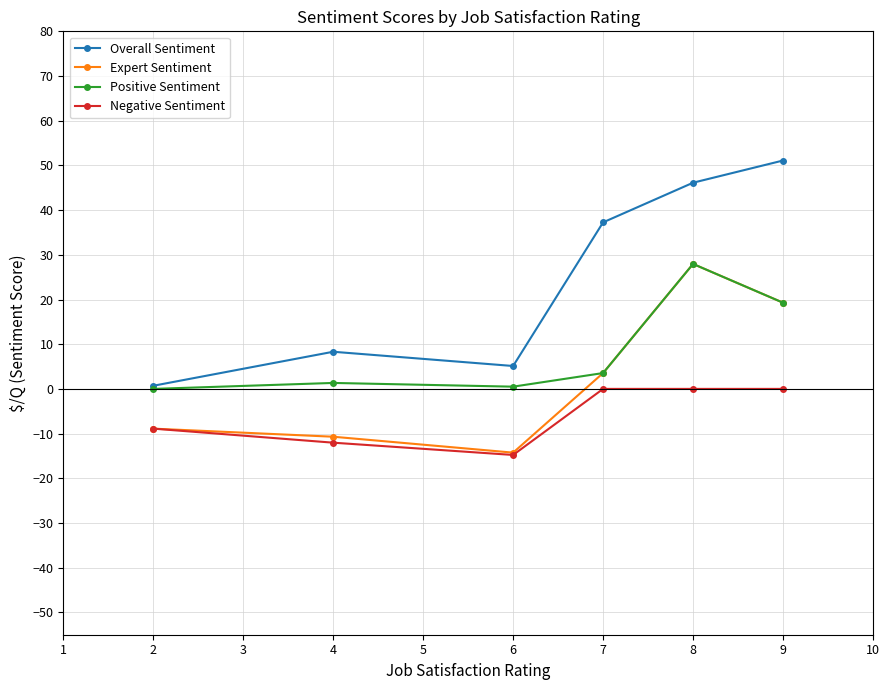

How many data points in Overall Sentiment are less than 37?

3